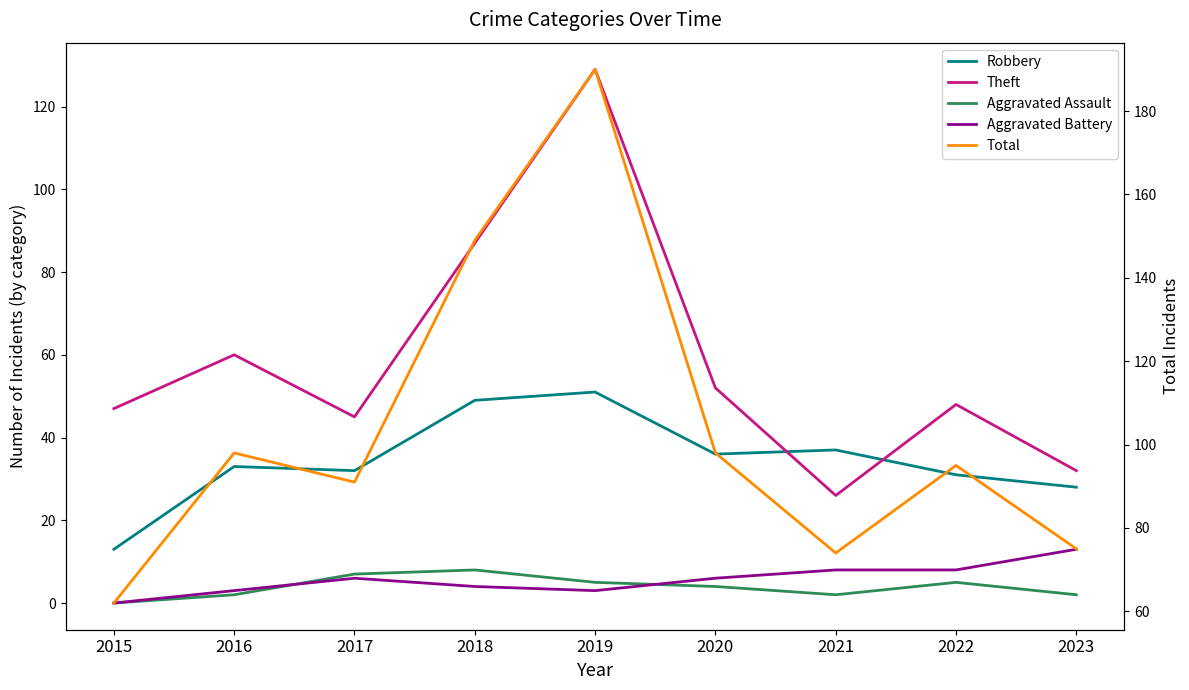

Is this an area chart (filled region under the line)?

No